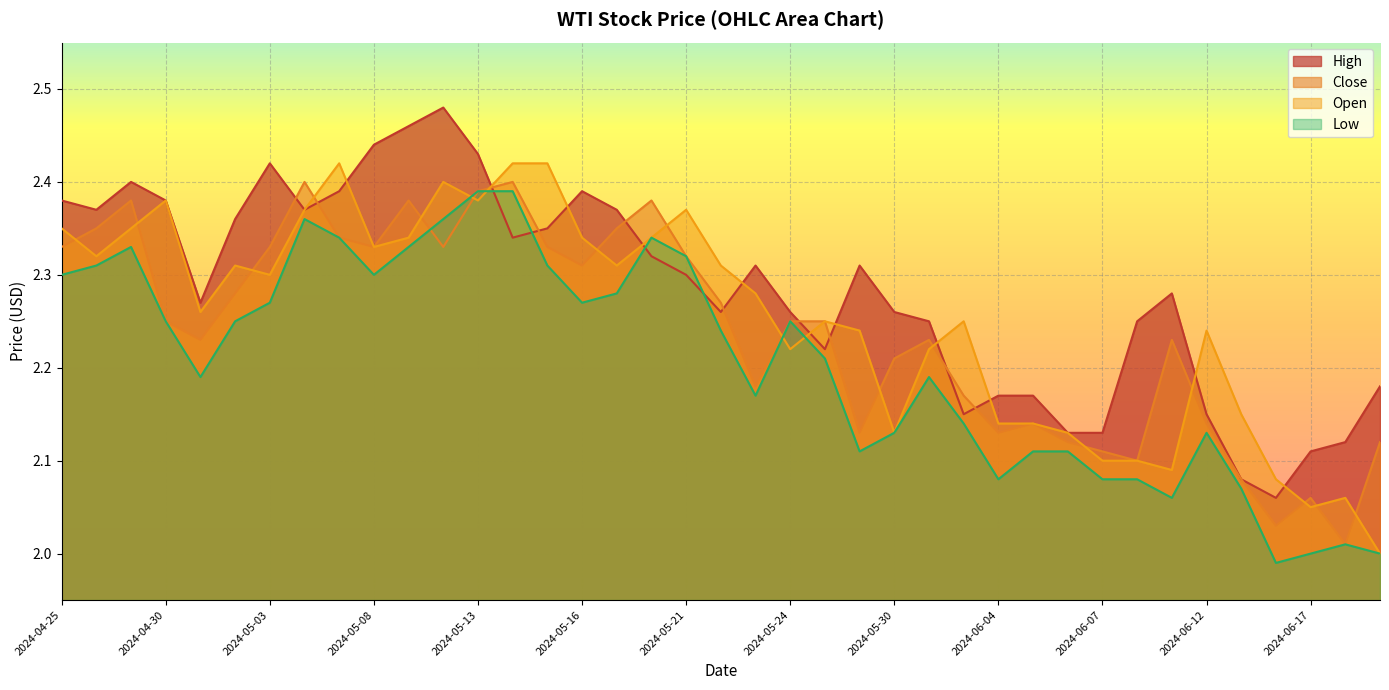

True or false: Open and Low intersect in this chart.

True